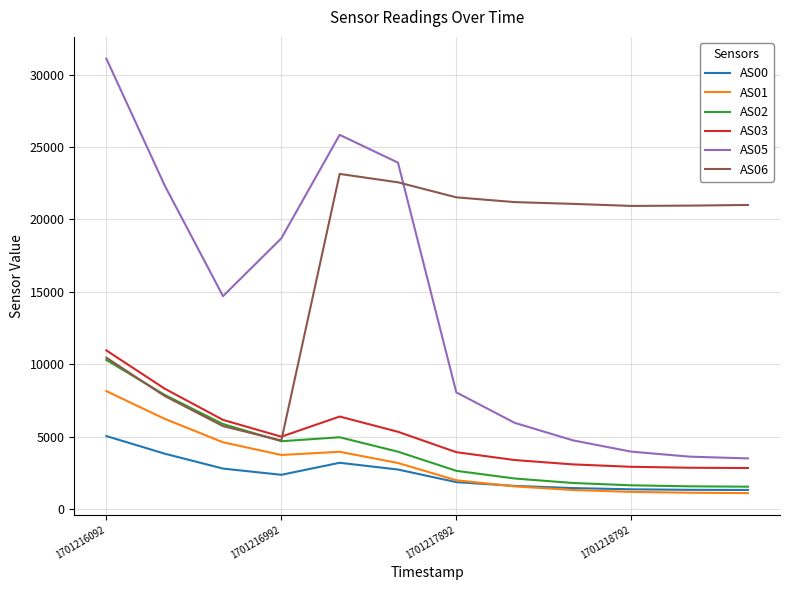

List the series in order of their peak value, highest first.

AS05, AS06, AS03, AS02, AS01, AS00